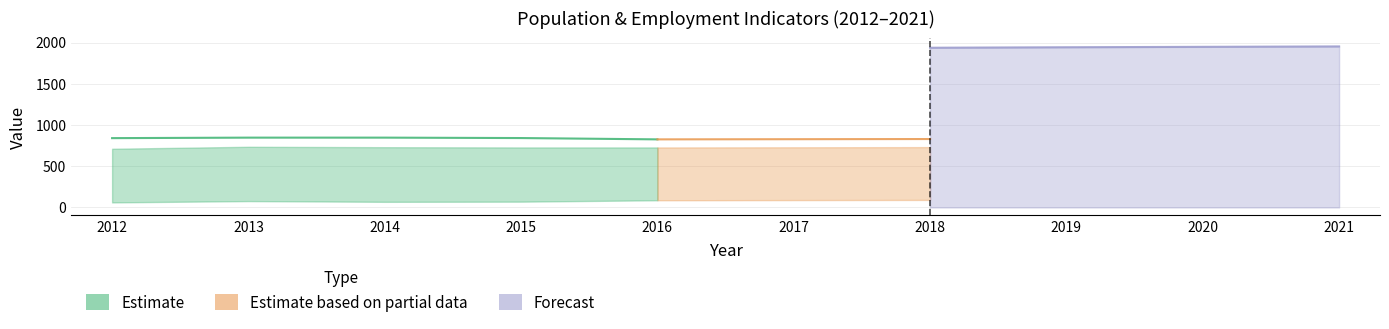

True or false: Population and JobsTotal cross at least once.

False